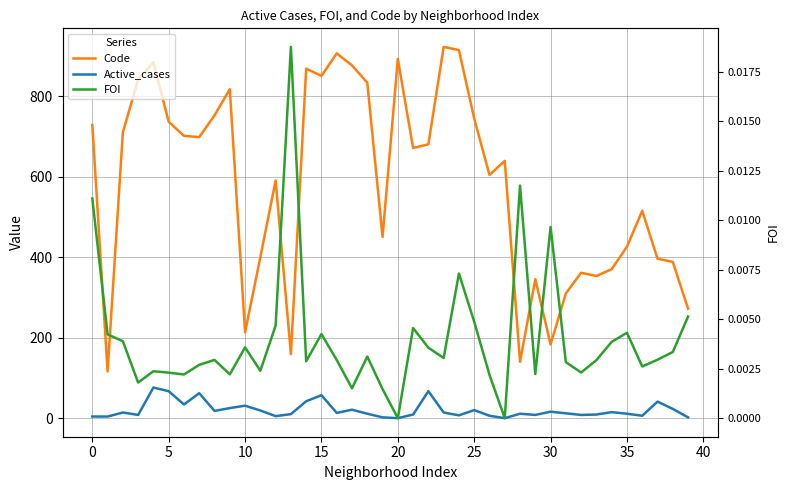

How many interior local valleys does the Code series have?

11